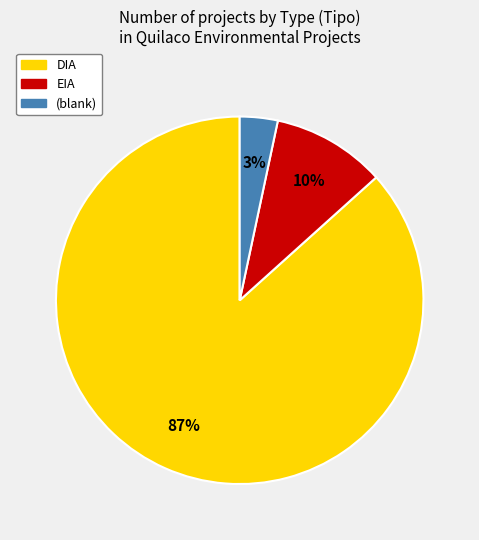

To the nearest percent, what is the average slice percentage?

33%